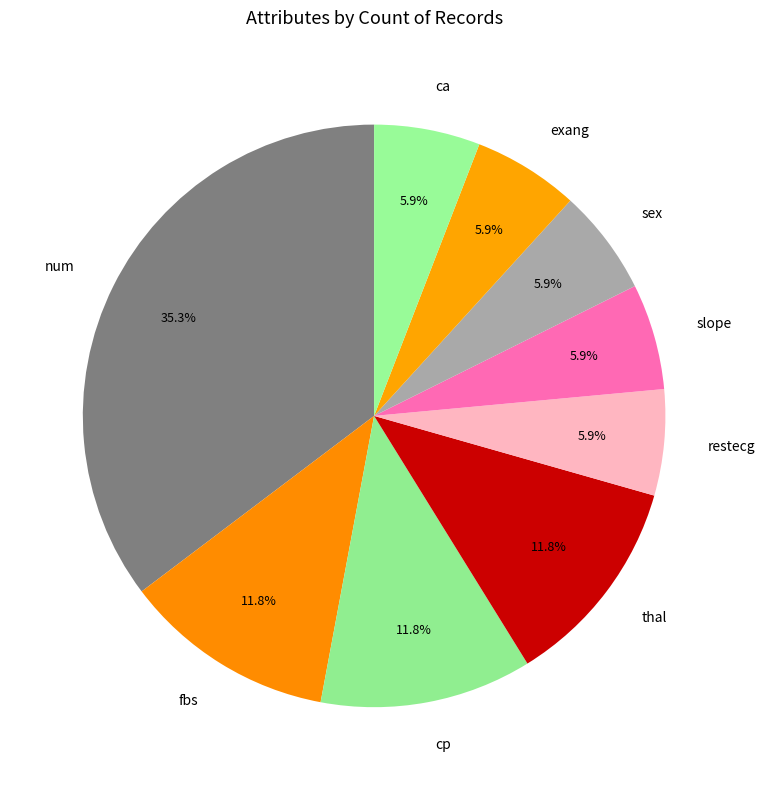

Which category has the biggest portion of the pie?

num